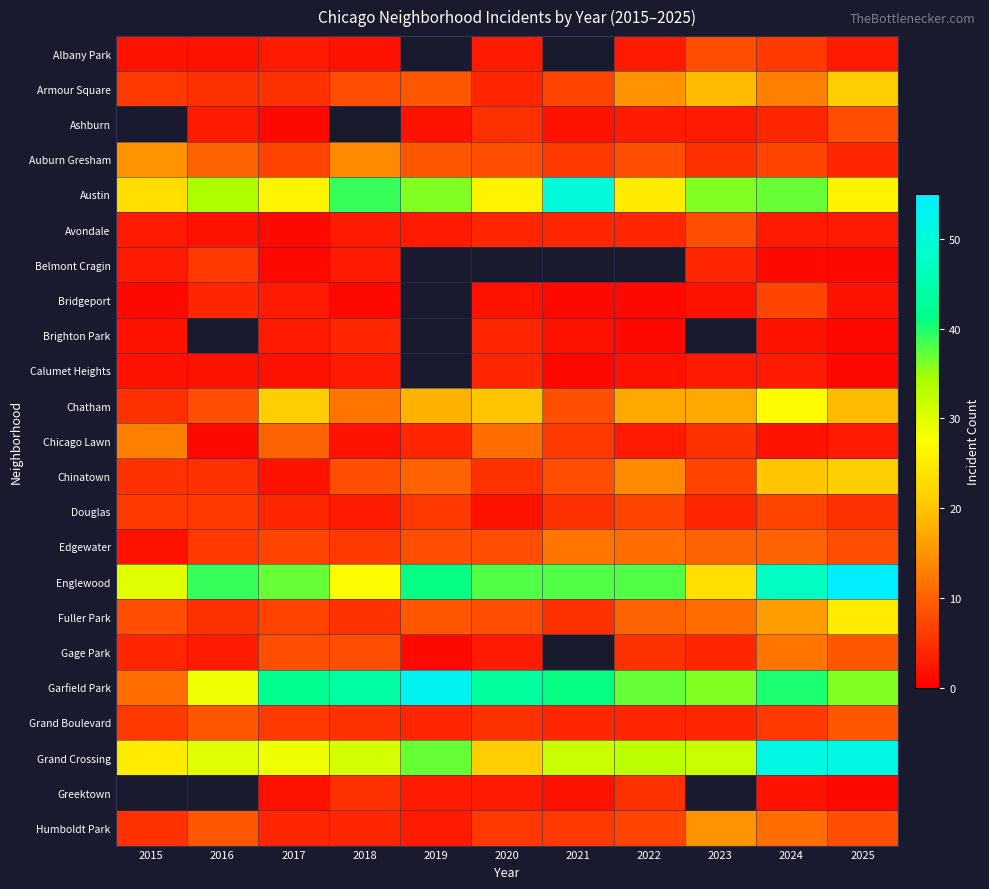

At which label does Armour Square reach its minimum?

2020